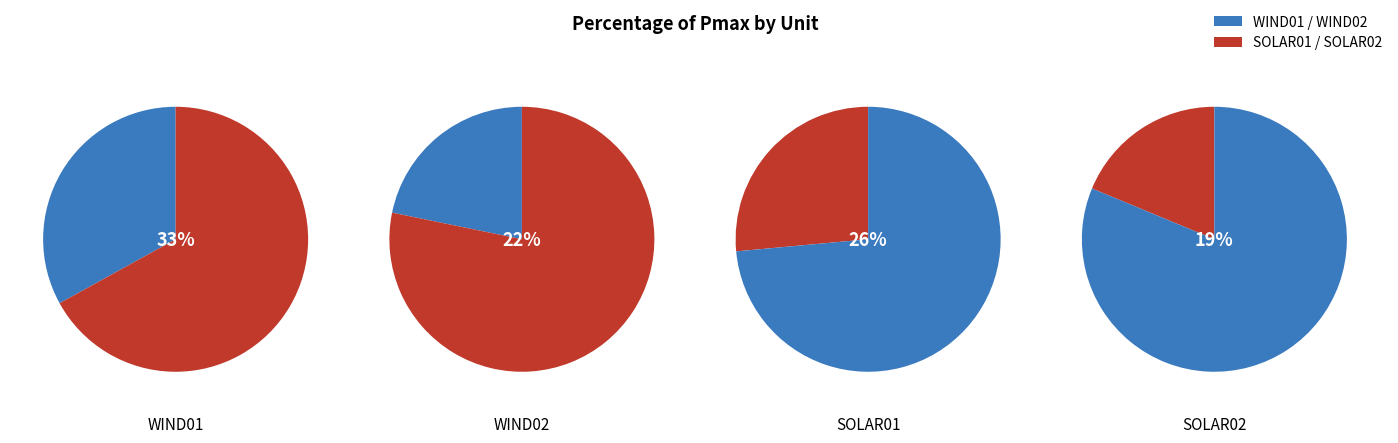

The WIND01 slice represents 43% of the pie. True or false?

False